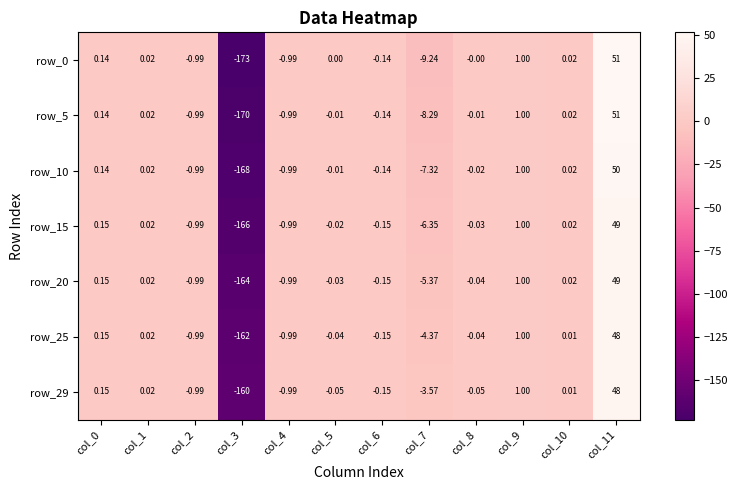

What is the smallest value displayed?

-173.0